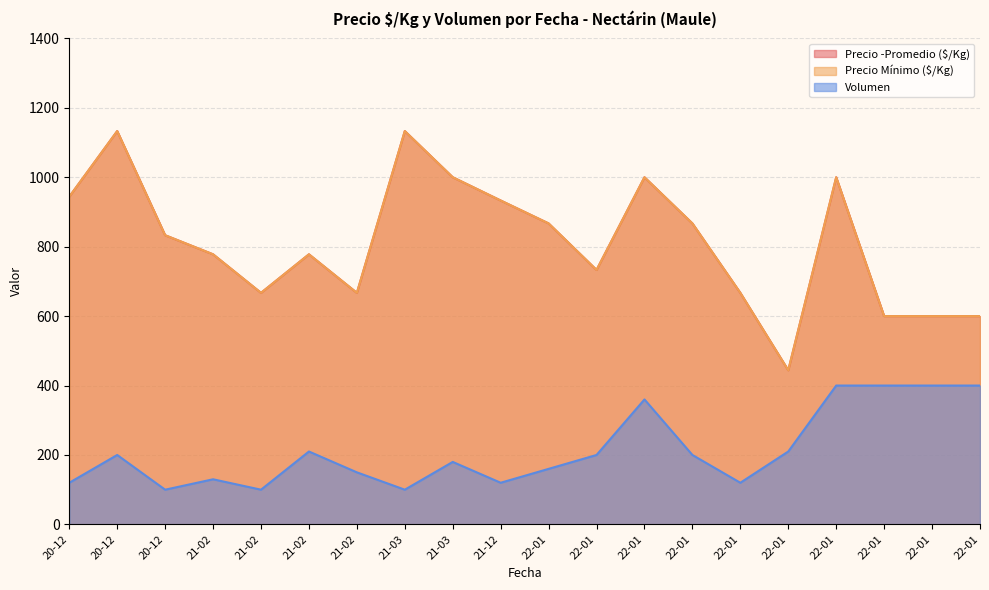

Does the chart have visible grid lines?

Yes